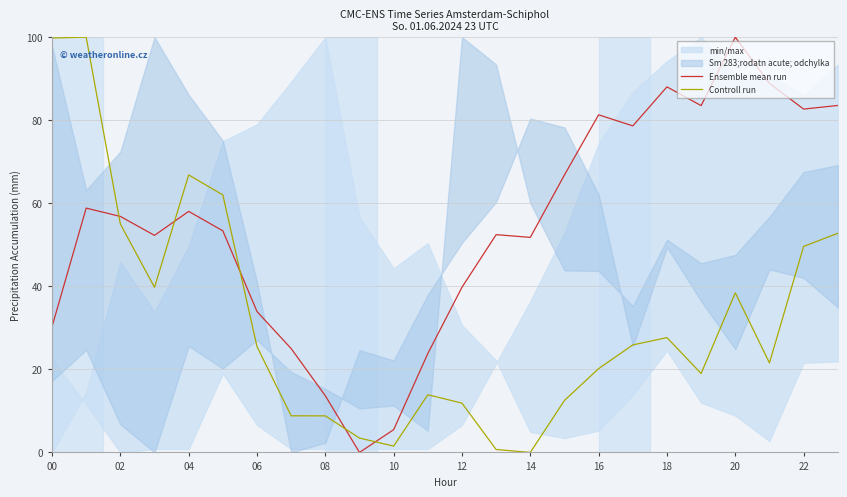

At how many categories does at least one series exceed 31?

19